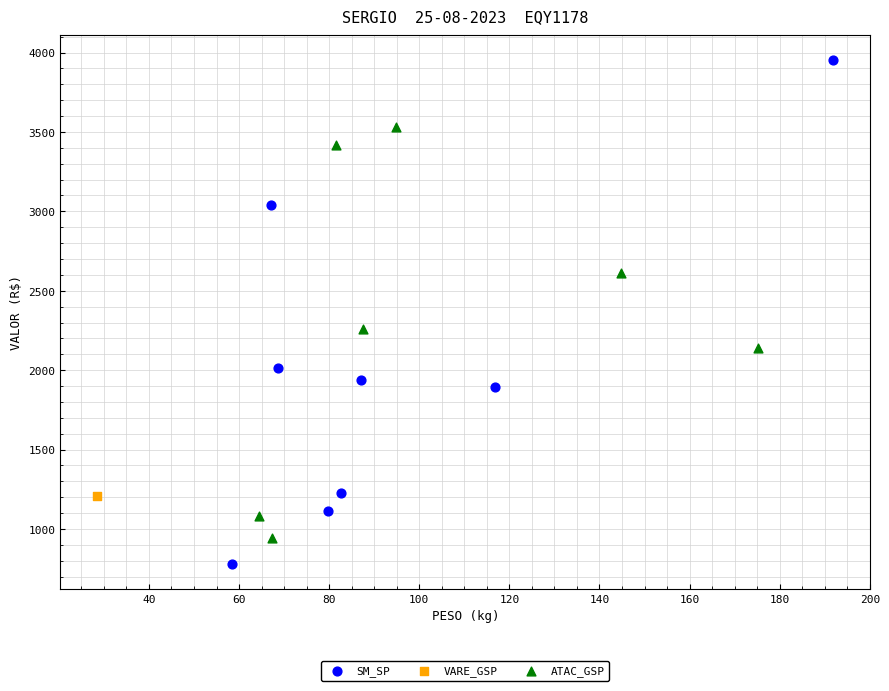

What are all the series names shown in the legend?

SM_SP, VARE_GSP, ATAC_GSP